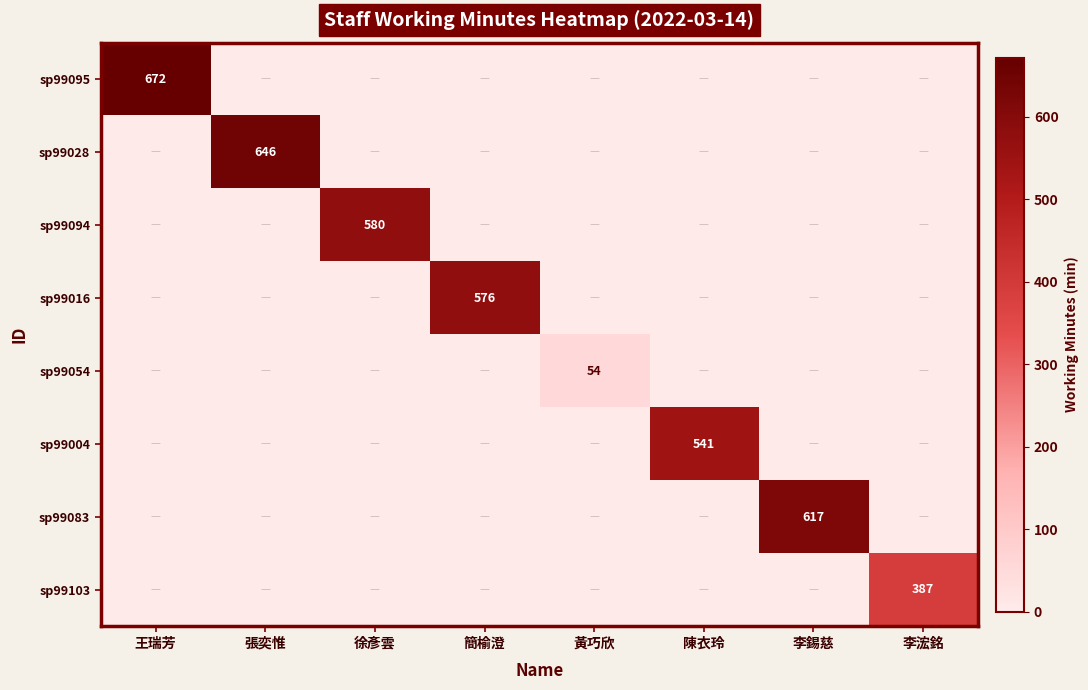

How many values in the sp99103 series exceed 0?

1